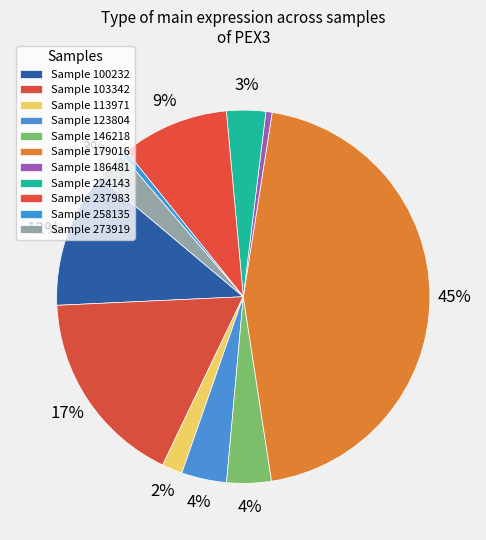

How many slices are in this pie chart?

11